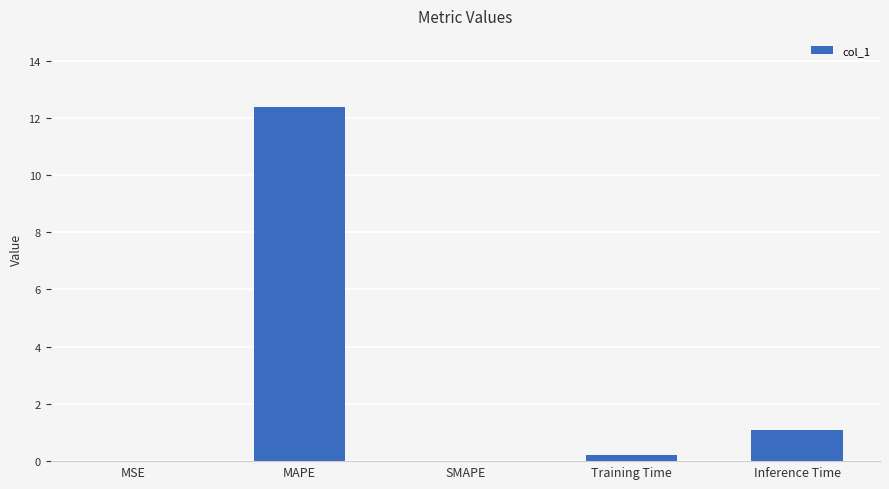

What is the sum of the values at SMAPE and MAPE?

12.4